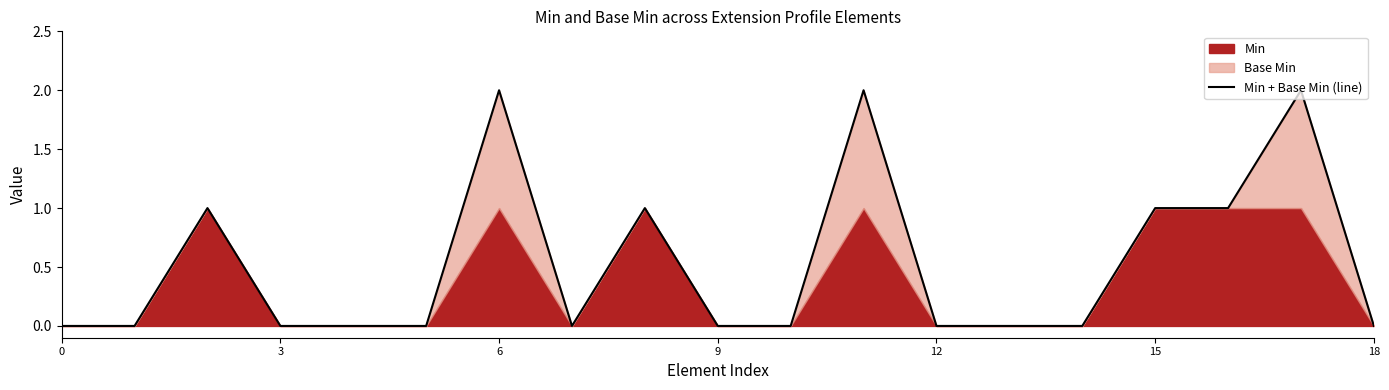

How many values are above zero?

7